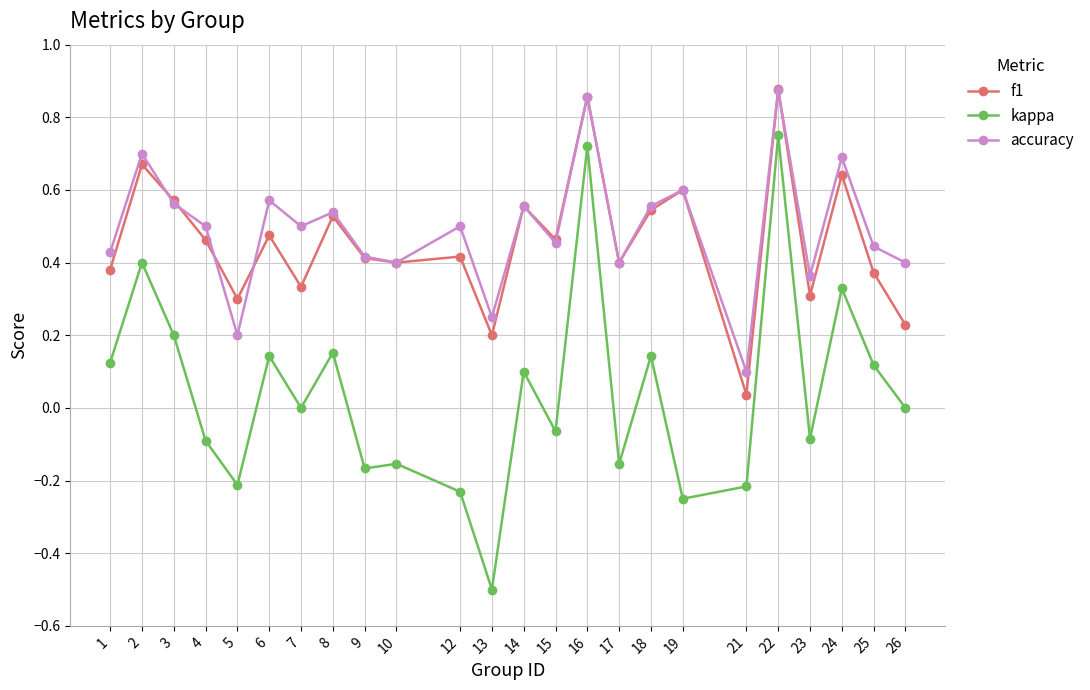

Is it true that kappa equals -0.3 at 12?

False